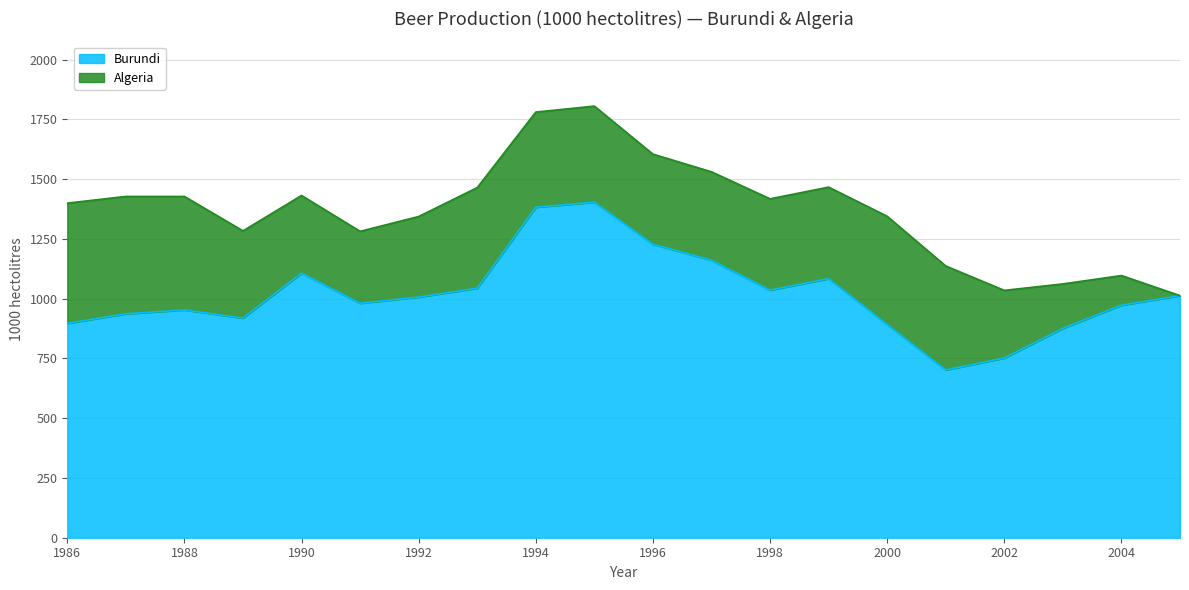

What is the difference between the maximum and minimum values in the Burundi series?

702